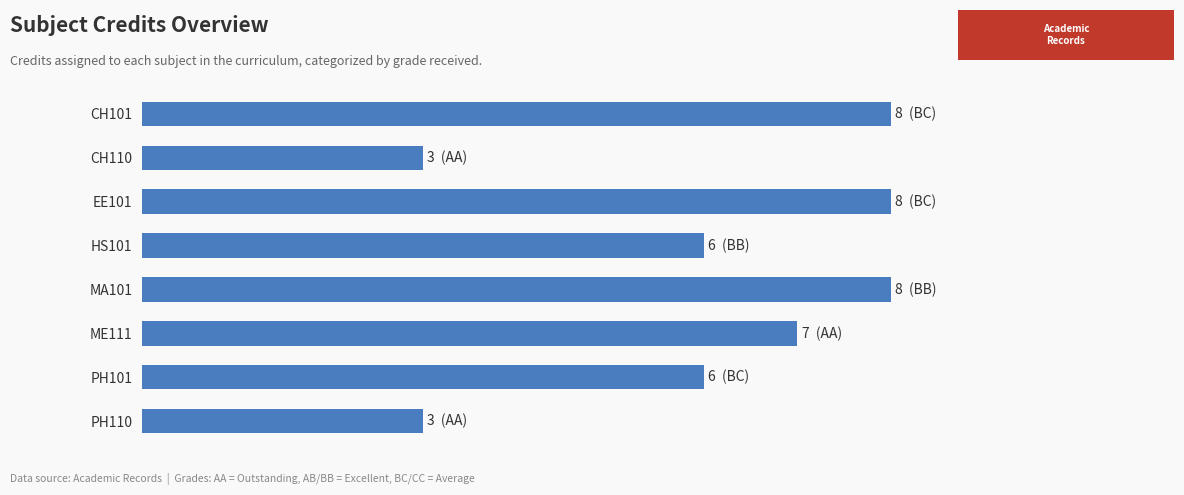

Does the chart contain any negative values?

No